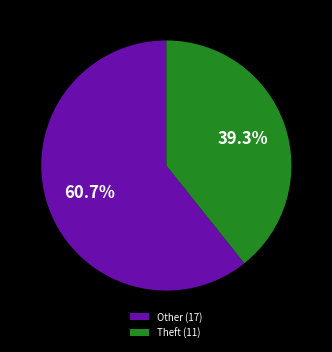

Combined, do Theft (11) and Other (17) account for over 50%?

Yes